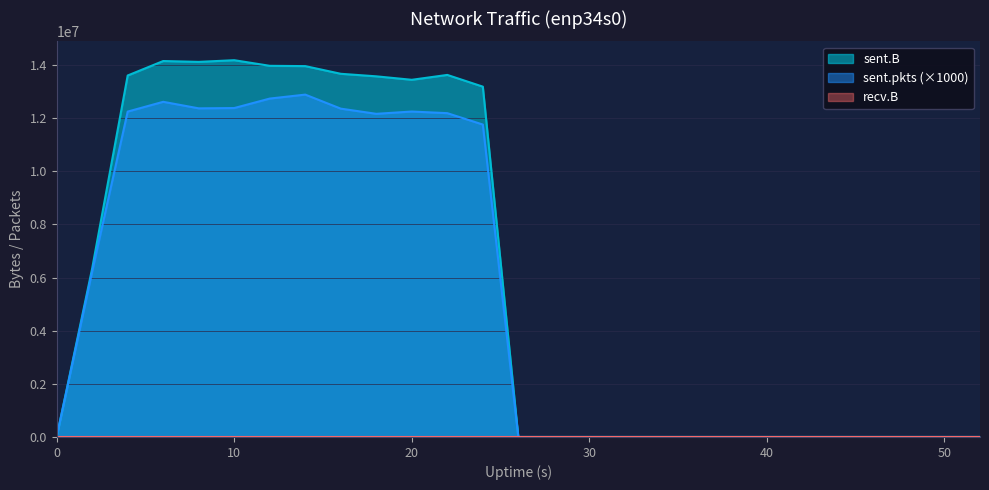

What is the greatest value displayed?

14183815